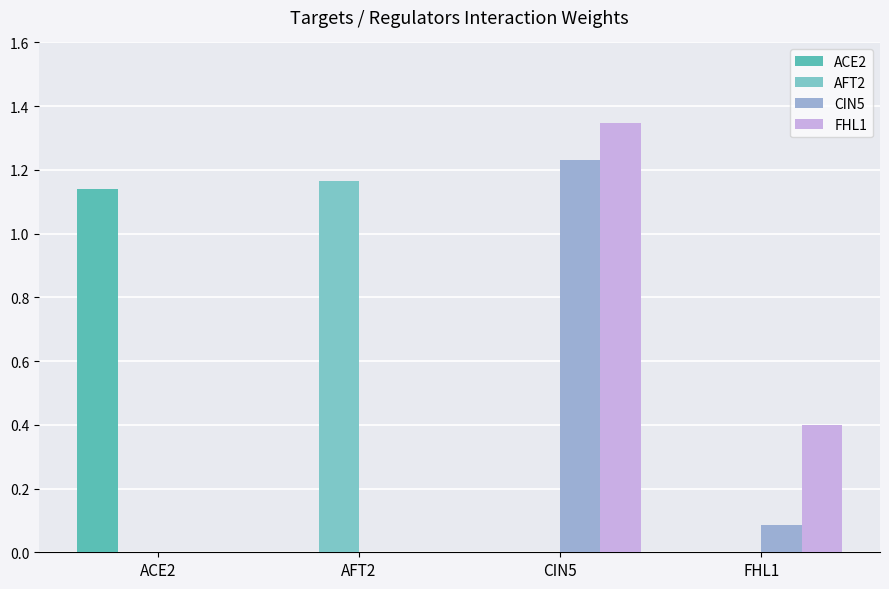

How many groups of bars are there?

4